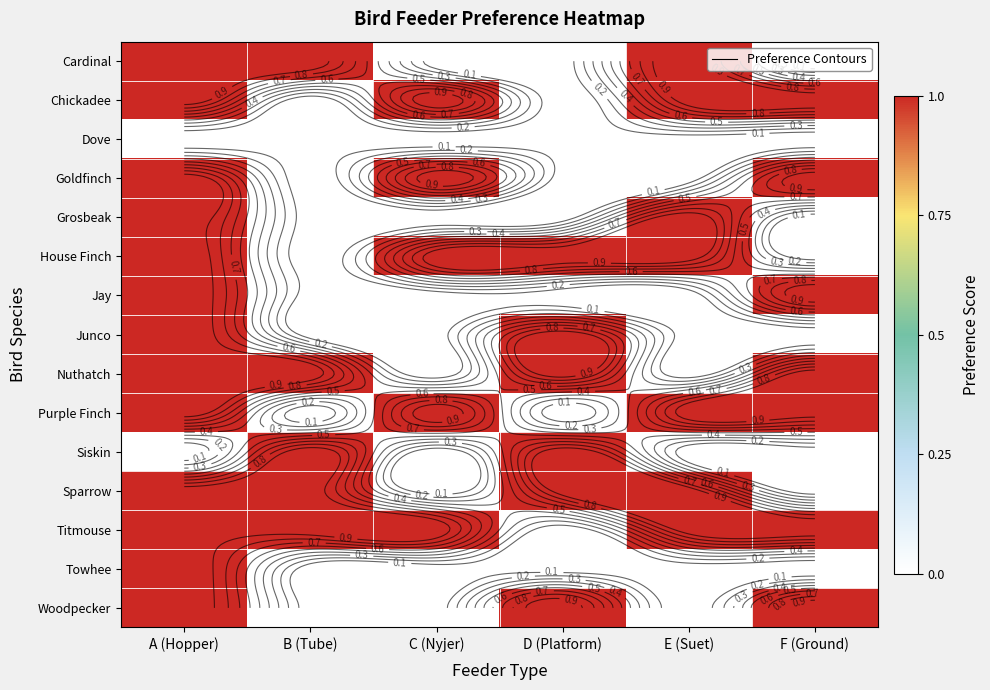

Is it true that Cardinal equals 1 at A (Hopper)?

True